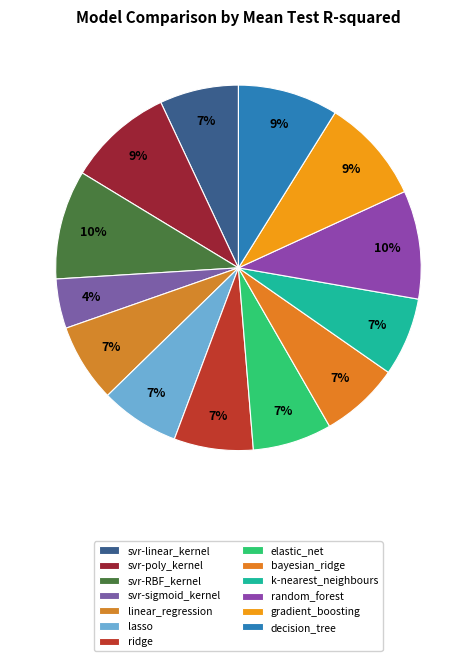

To the nearest percent, what is the average slice percentage?

8%